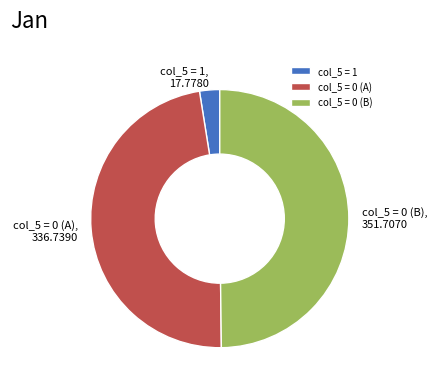

Does col_5 = 1 account for over 50% of the chart?

No